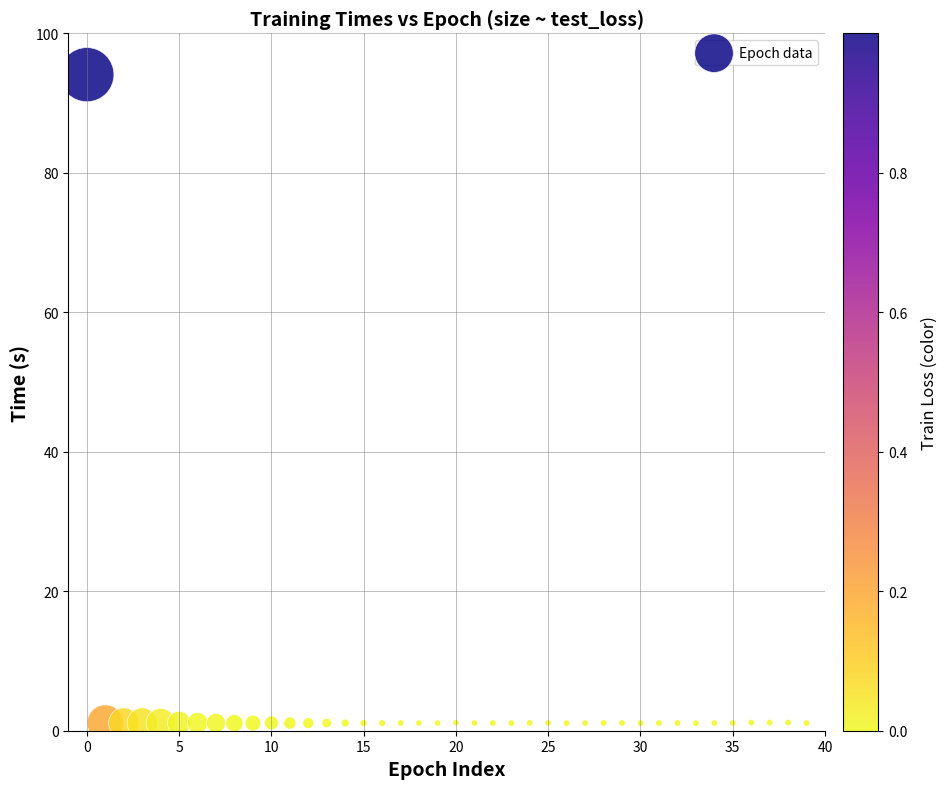

What is the range of Y values (max minus min)?

93.0